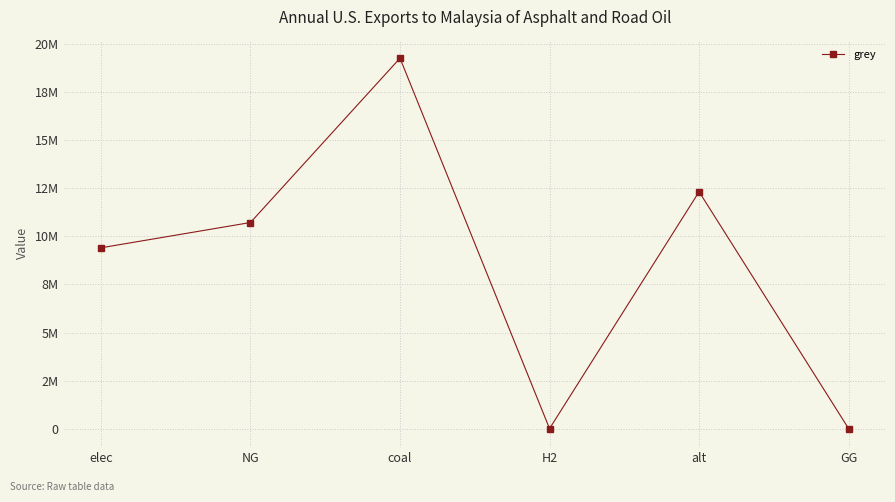

What is the difference between the maximum and minimum values?

19274129.1